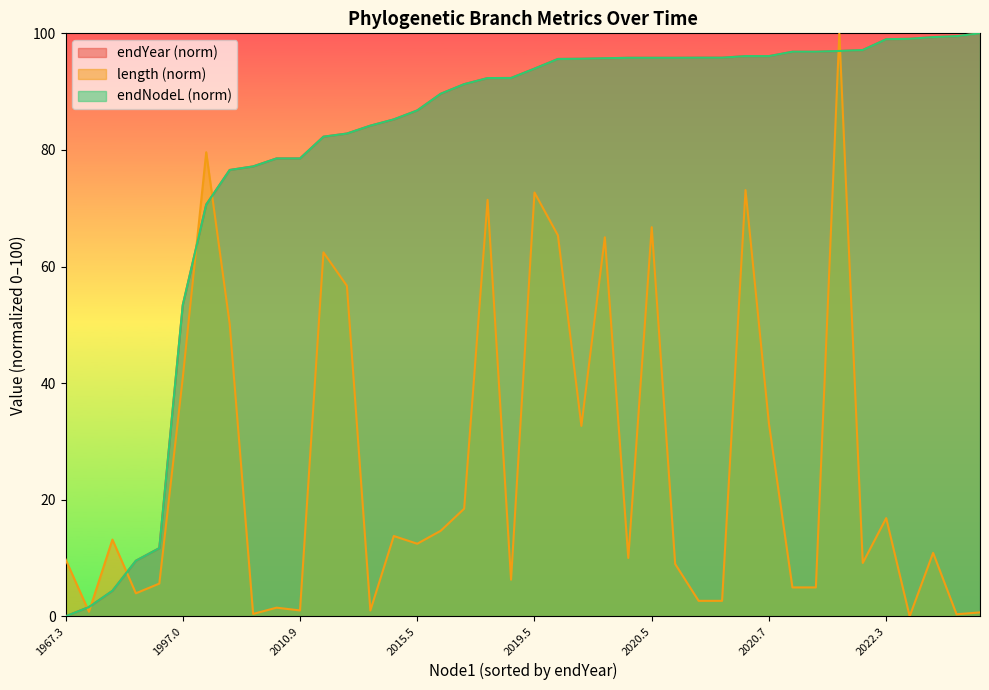

What is the difference between the maximum and minimum values in the length series?

100.0